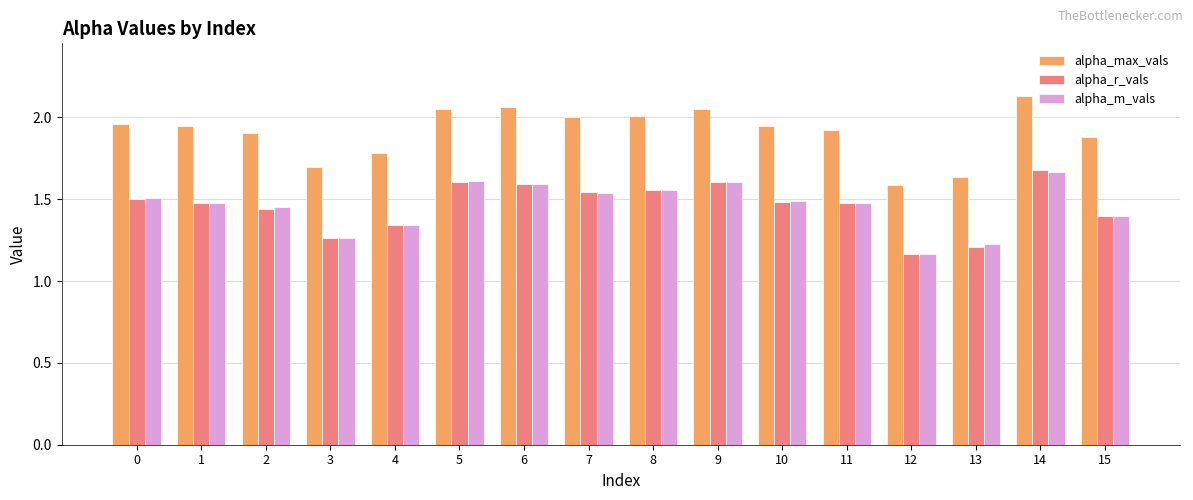

The alpha_m_vals series shows 0.3 at 3. True or false?

False